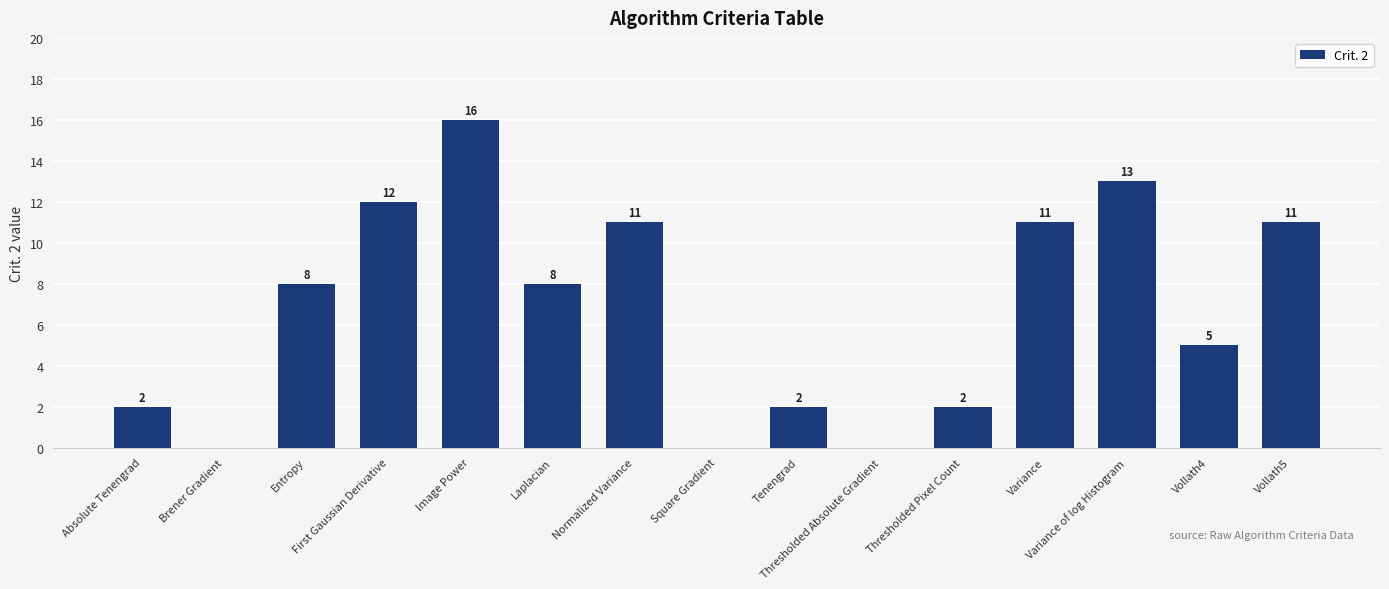

What is the maximum value shown in the chart?

16